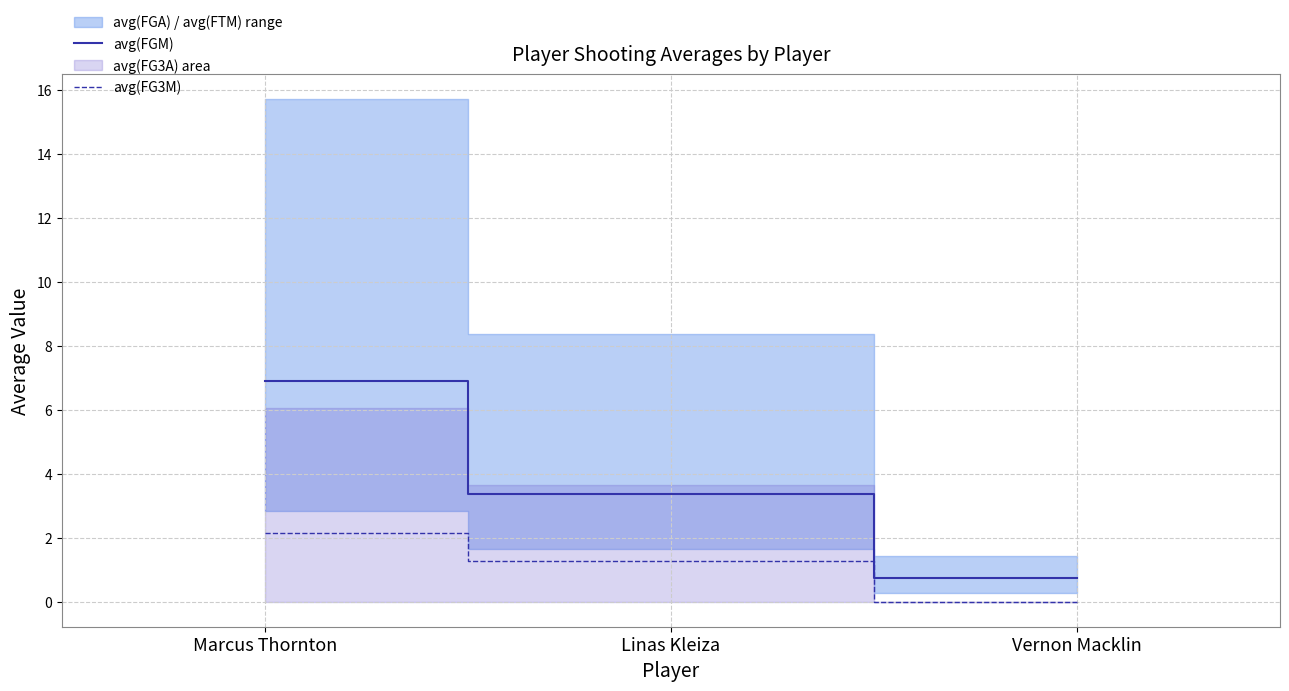

What is the value of the avg(FG3M) point at the 2nd from the left?

1.3